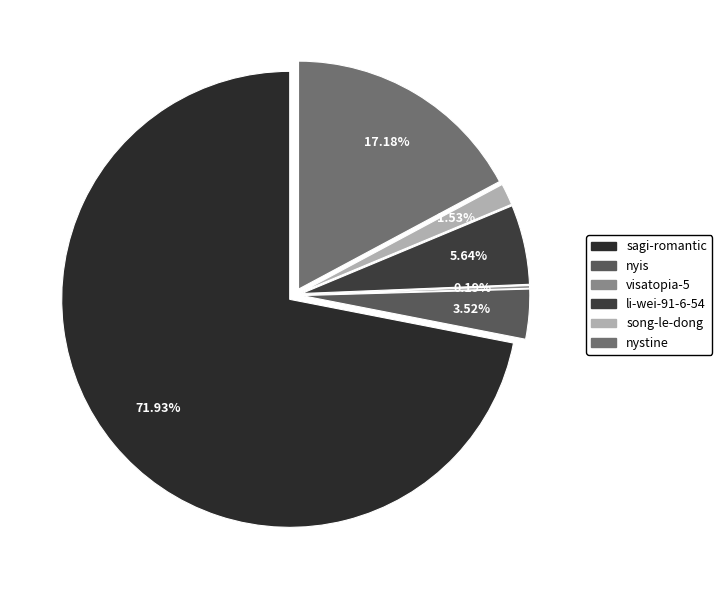

To the nearest percent, what is the difference between the largest and smallest slice percentages?

72%